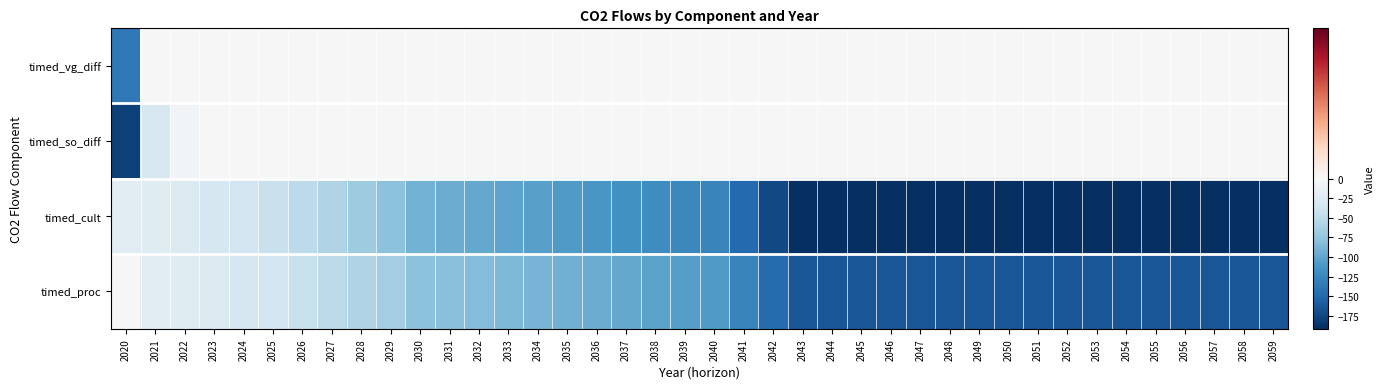

What is the total value across all series at 2044?

-355.5